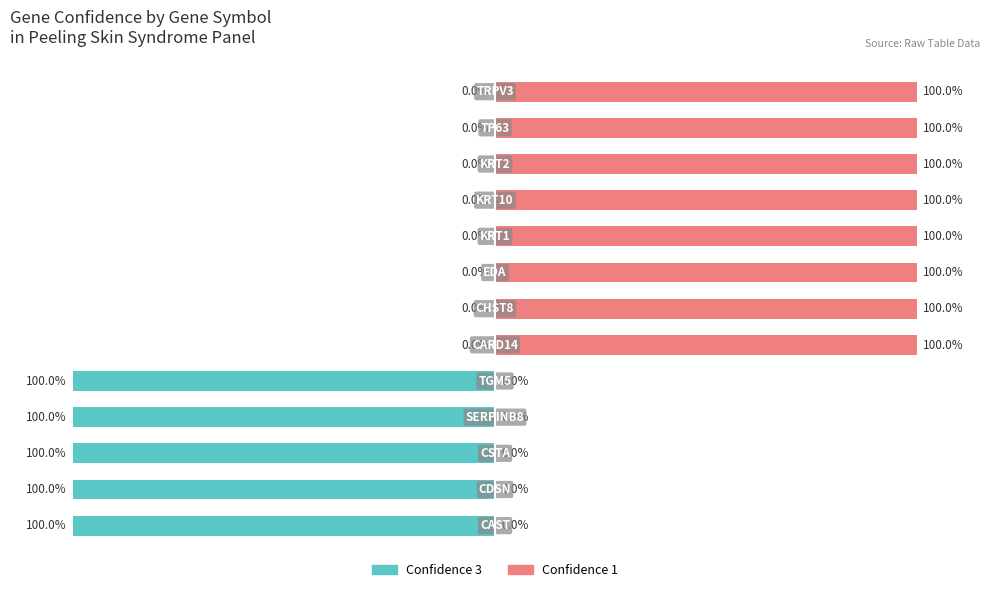

Rank the categories by Confidence 3 value from highest to lowest.

5, 6, 7, 8, 9, 10, 11, 12, 0, 1, 2, 3, 4